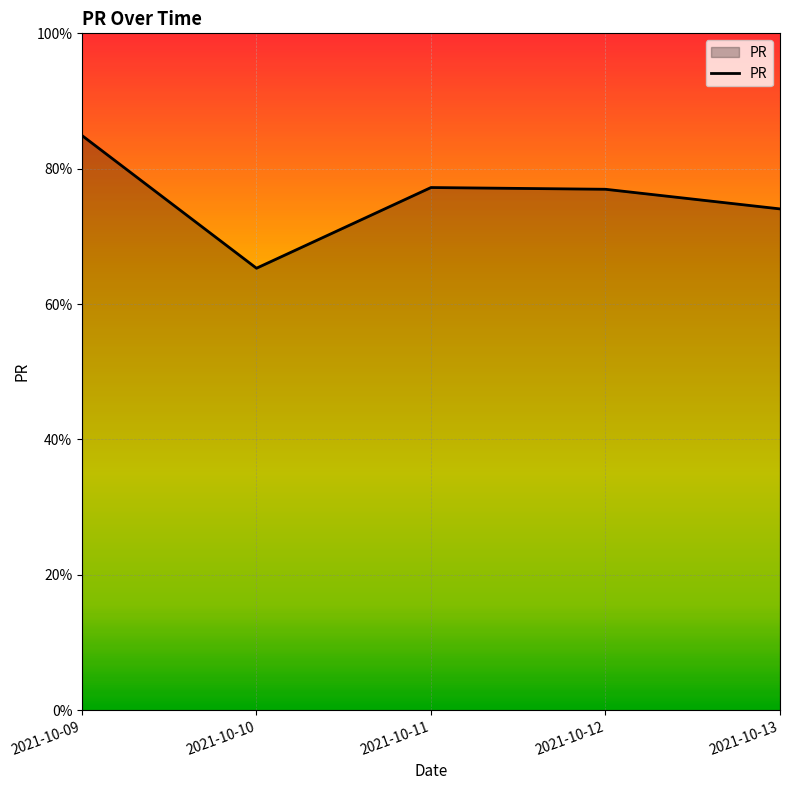

True or false: the data has more than 0 interior local peaks.

True